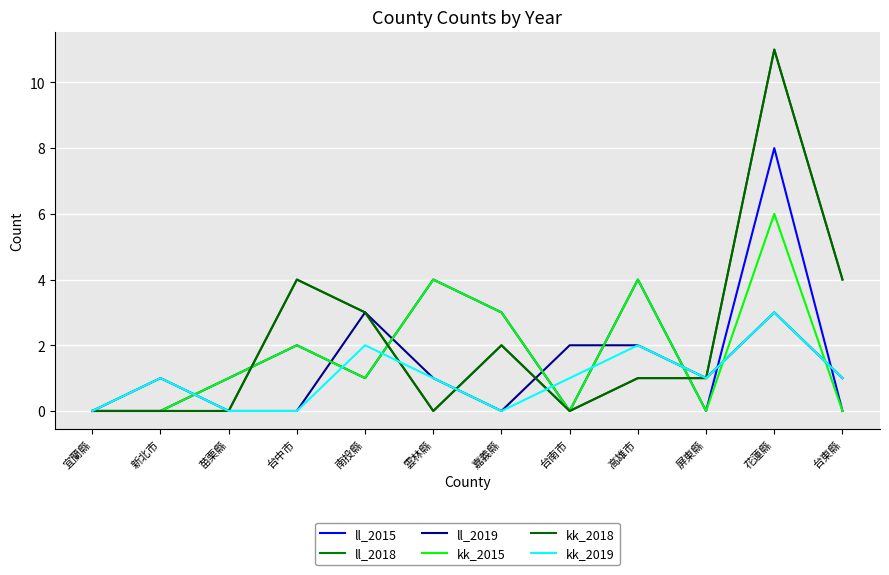

What is the maximum value for kk_2018?

11